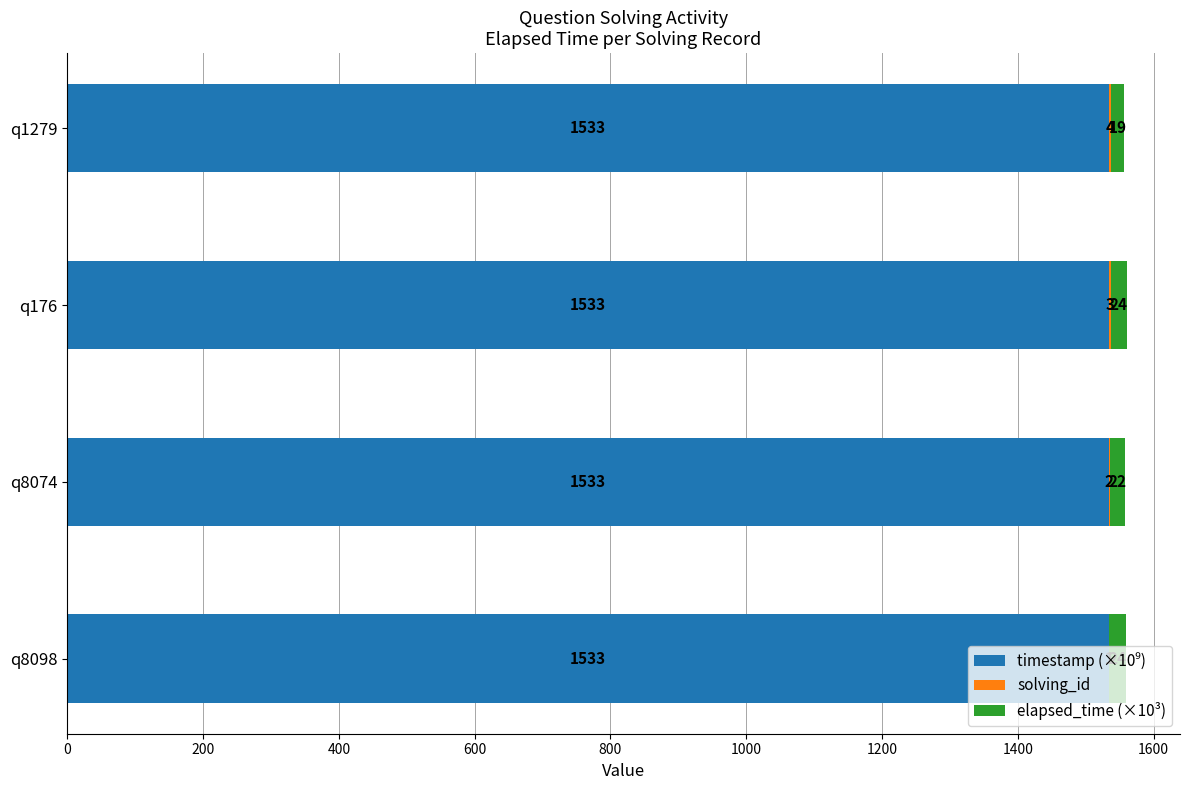

At which category is the sum across all series the highest?

q176